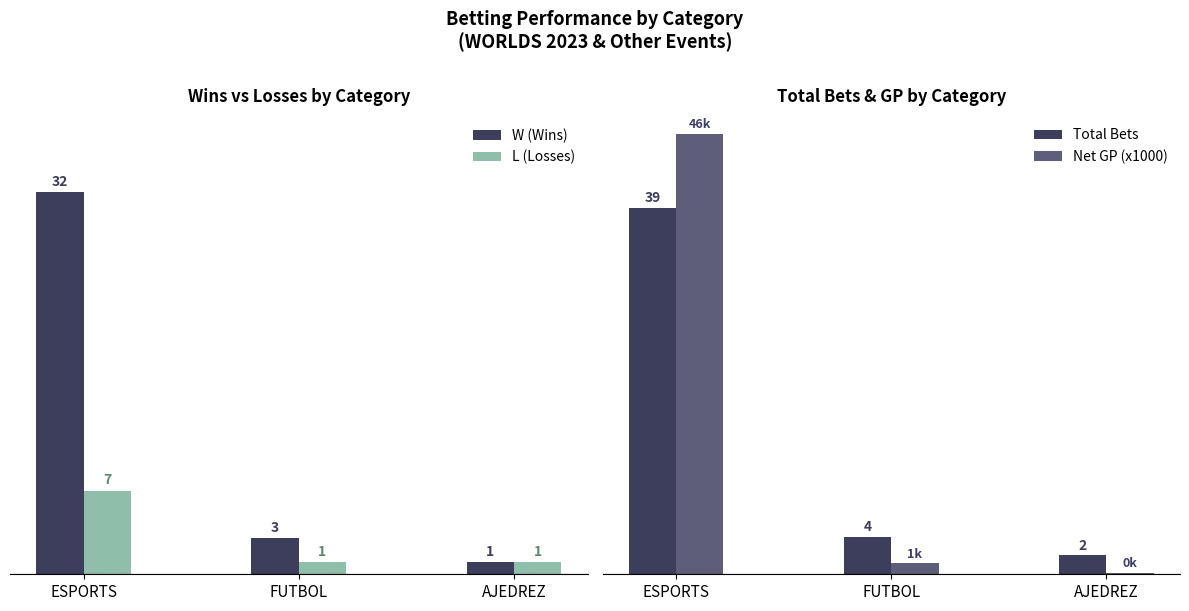

What is the difference between the maximum and minimum values in the W (Wins) series?

31.0